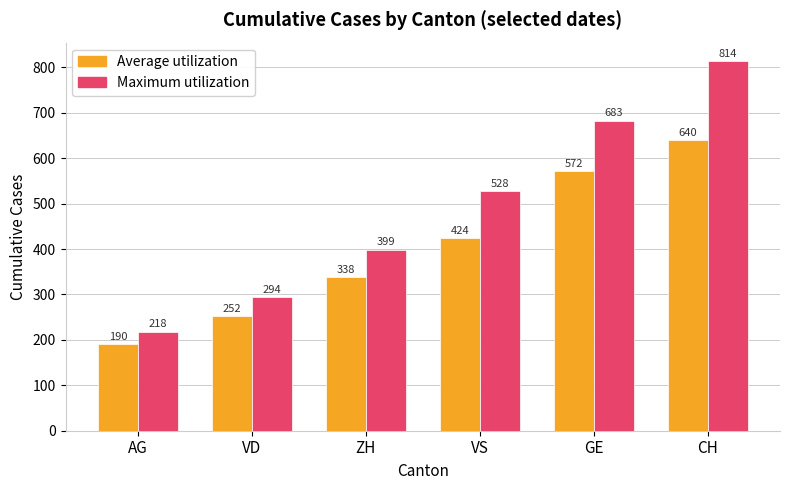

What is the difference between the Maximum utilization values at VD and VS?

234